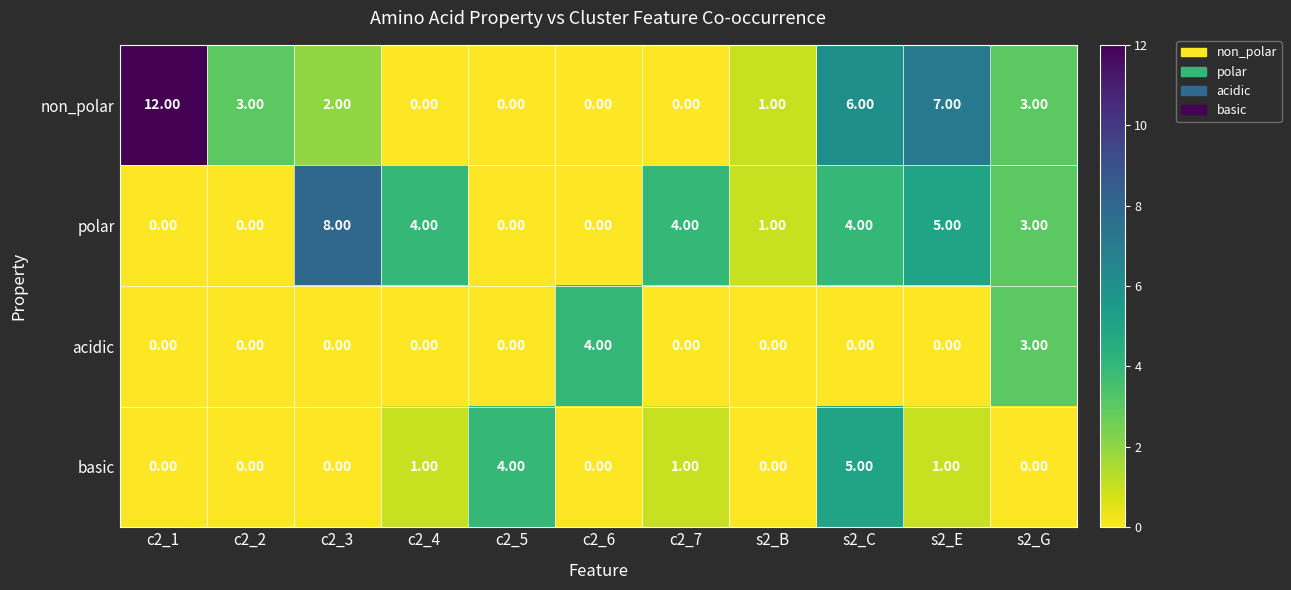

At how many categories does at least one series exceed 0?

11